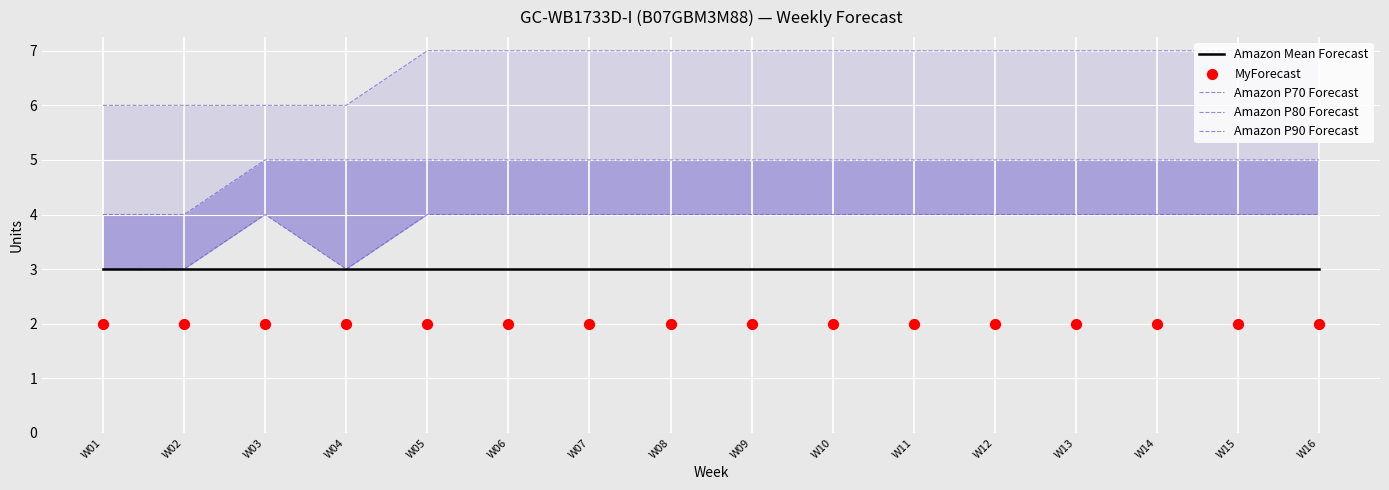

Which series has the largest total across all categories?

Amazon P90 Forecast